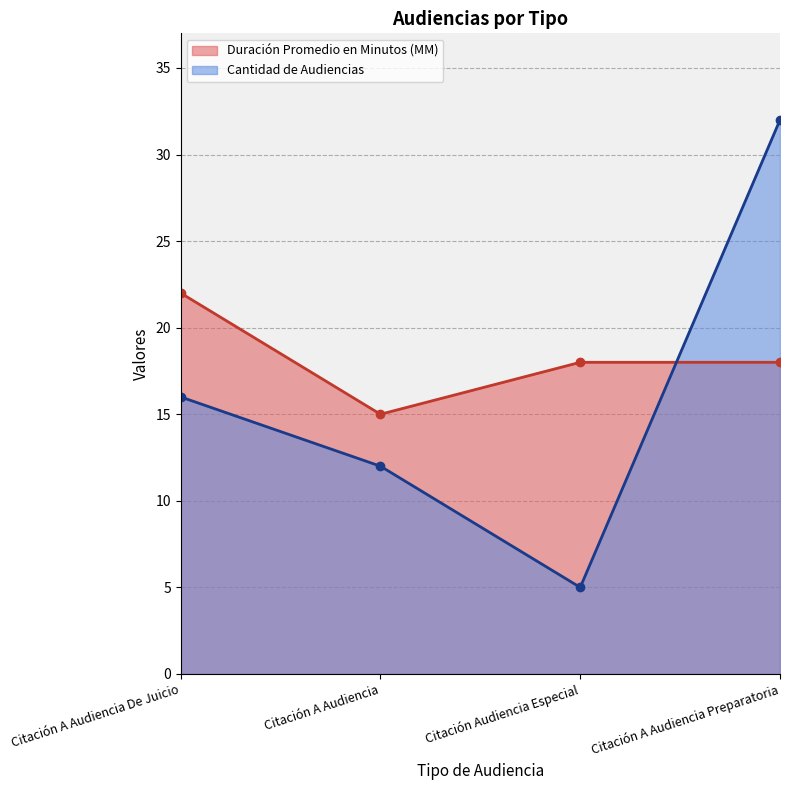

List the labels in order of Duración Promedio en Minutos (MM) value, smallest first.

Citación A Audiencia, Citación Audiencia Especial, Citación A Audiencia Preparatoria, Citación A Audiencia De Juicio